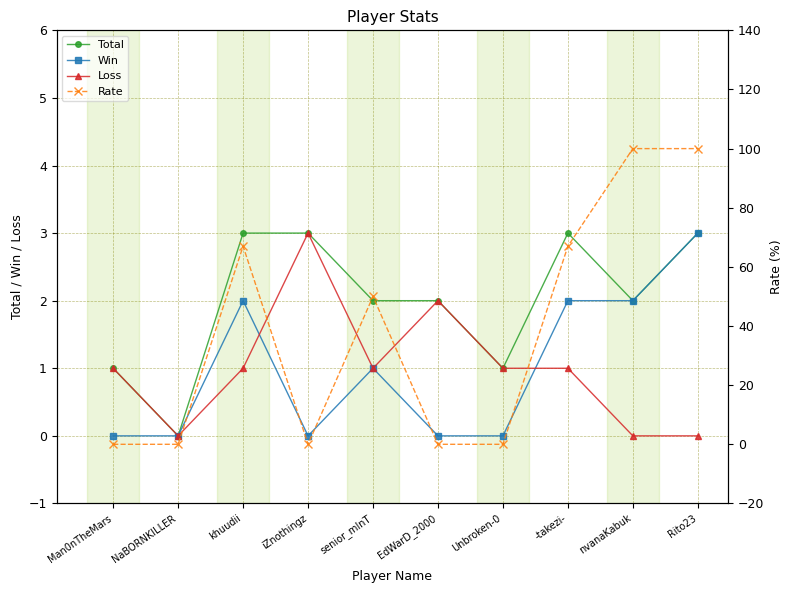

True or false: Rate has a value of 63 at NaBORNKILLER.

False